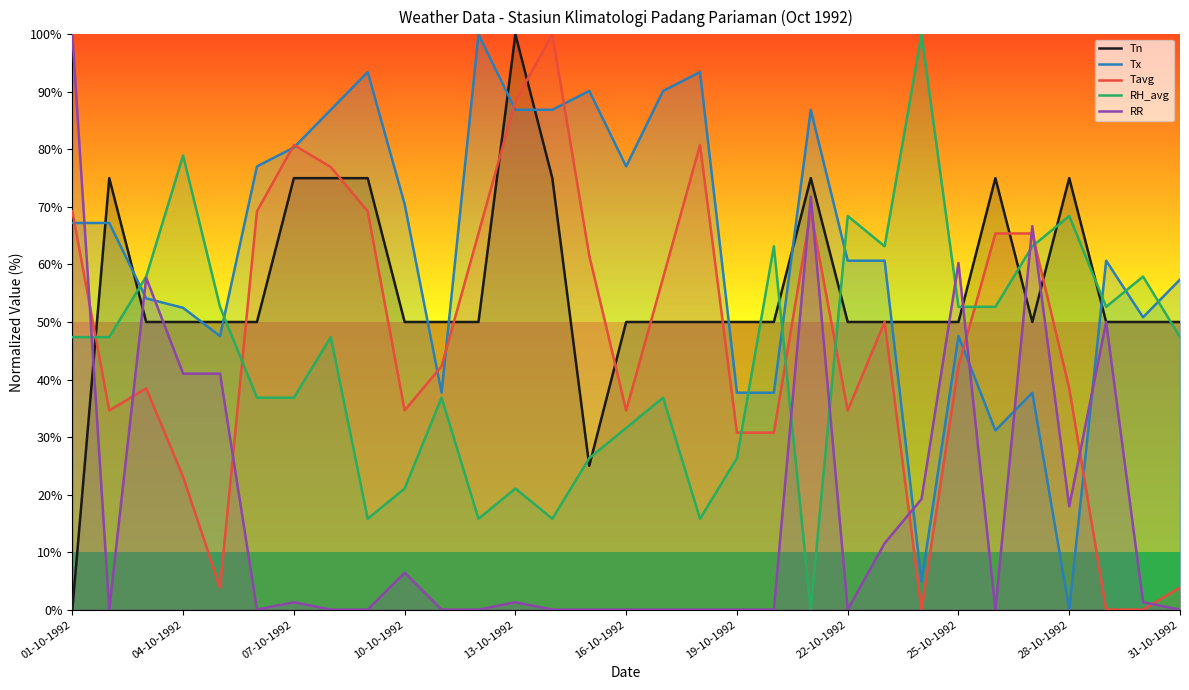

In RR, how many points are lower than both neighbors (excluding endpoints)?

5